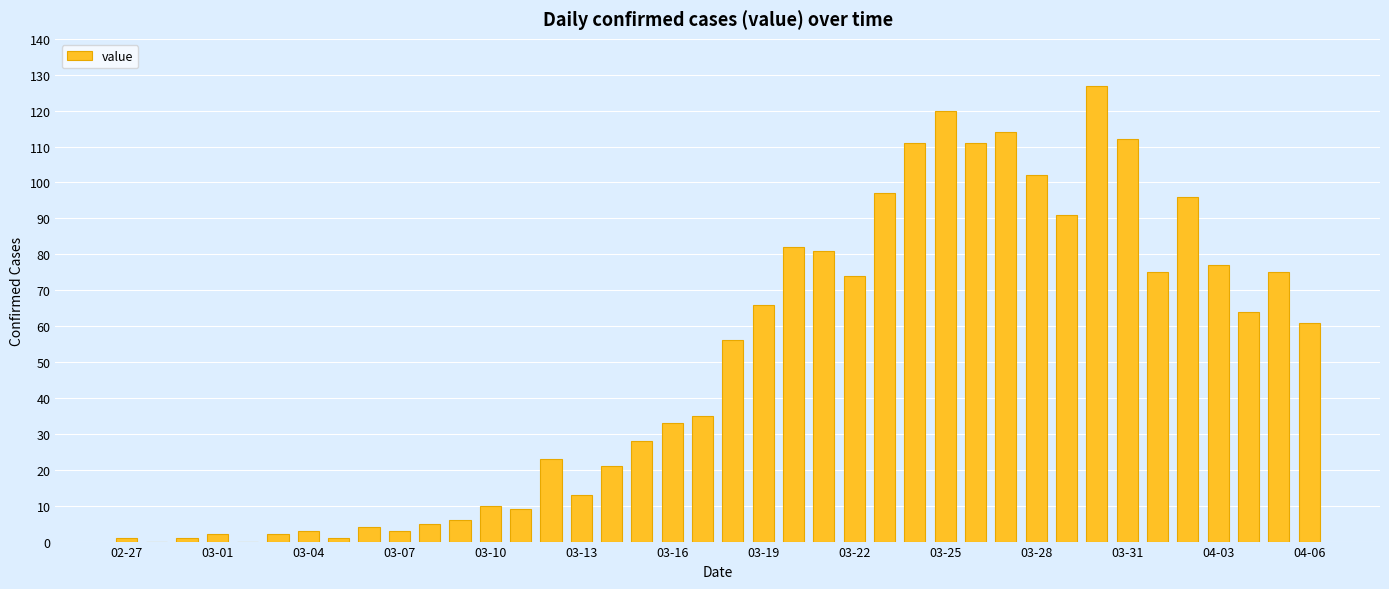

What is the sum of all values?

1992